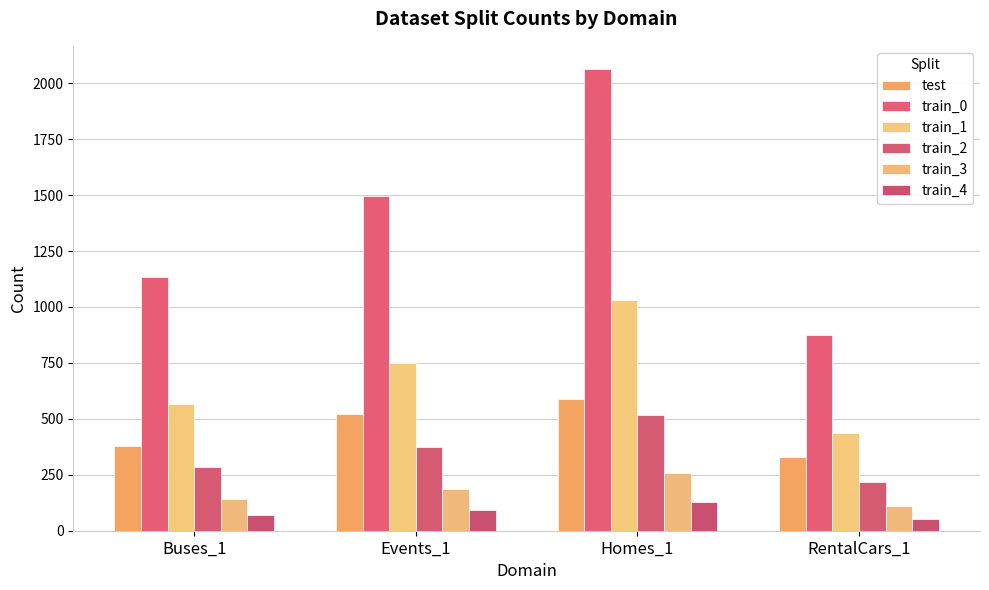

At which category does the chart reach its peak across all series?

Homes_1